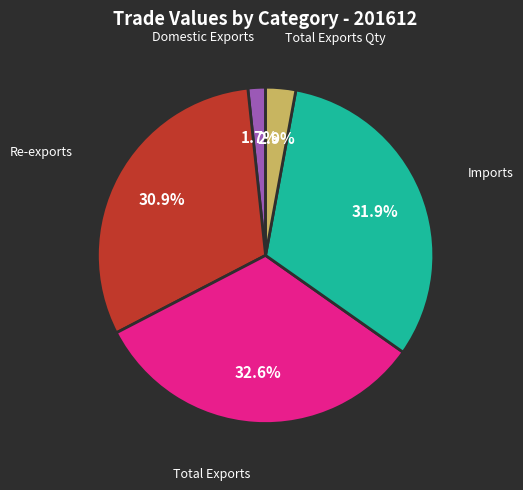

How many segments does this pie chart have?

5